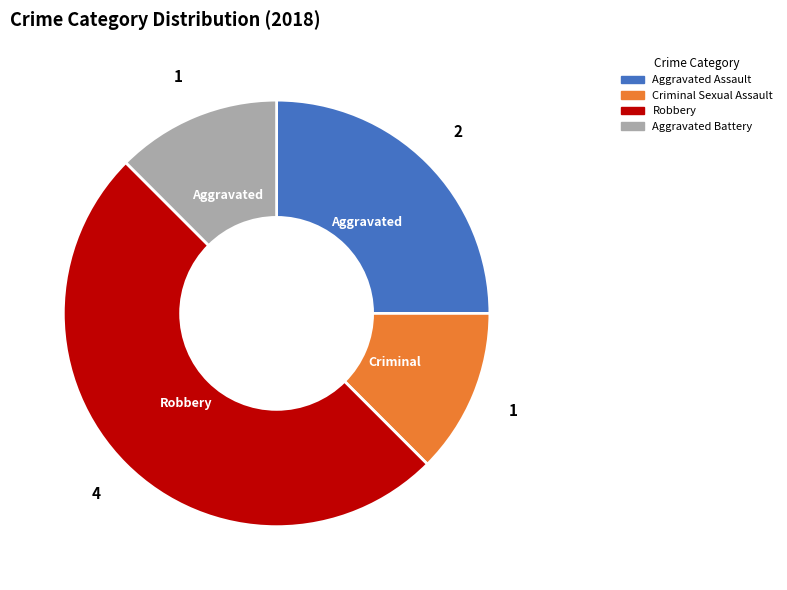

Does Criminal Sexual Assault represent more than half of the total?

No